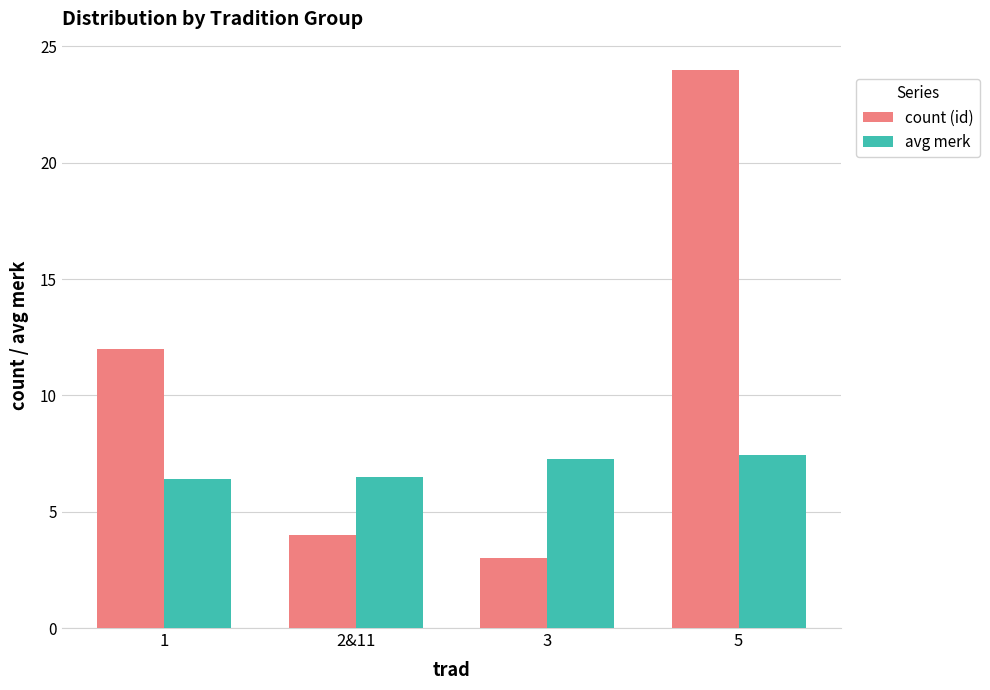

Which series changed the most between 1 and 3?

count (id)